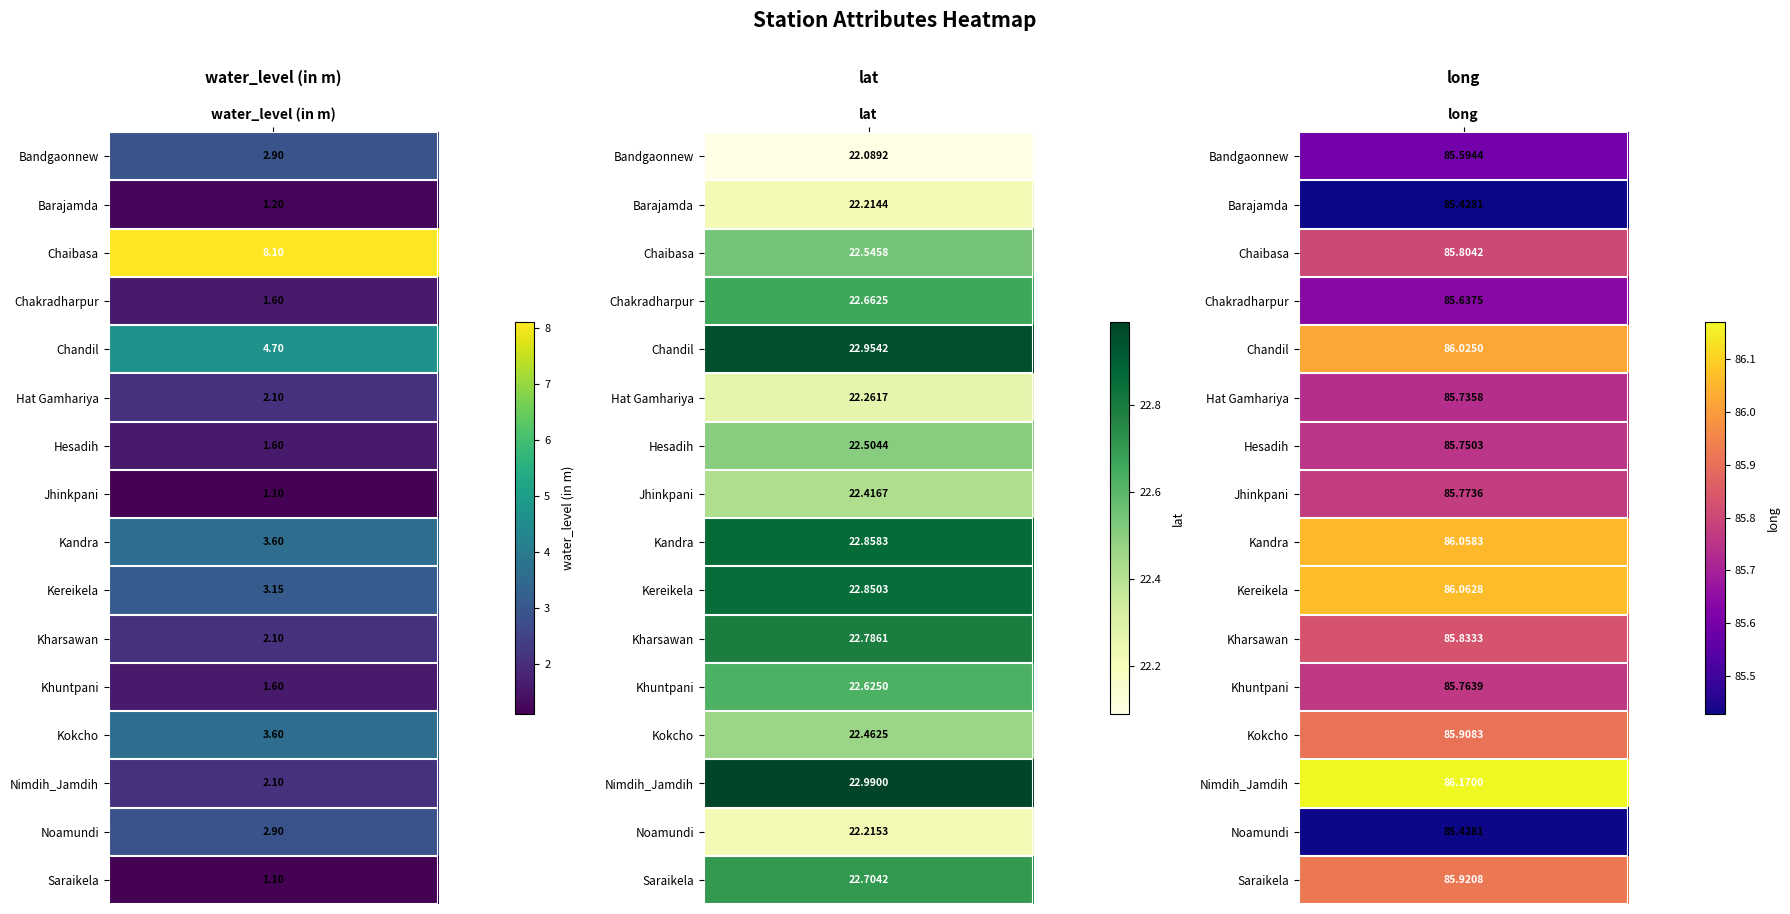

Is it true that Jhinkpani equals 22.4 at 1?

True